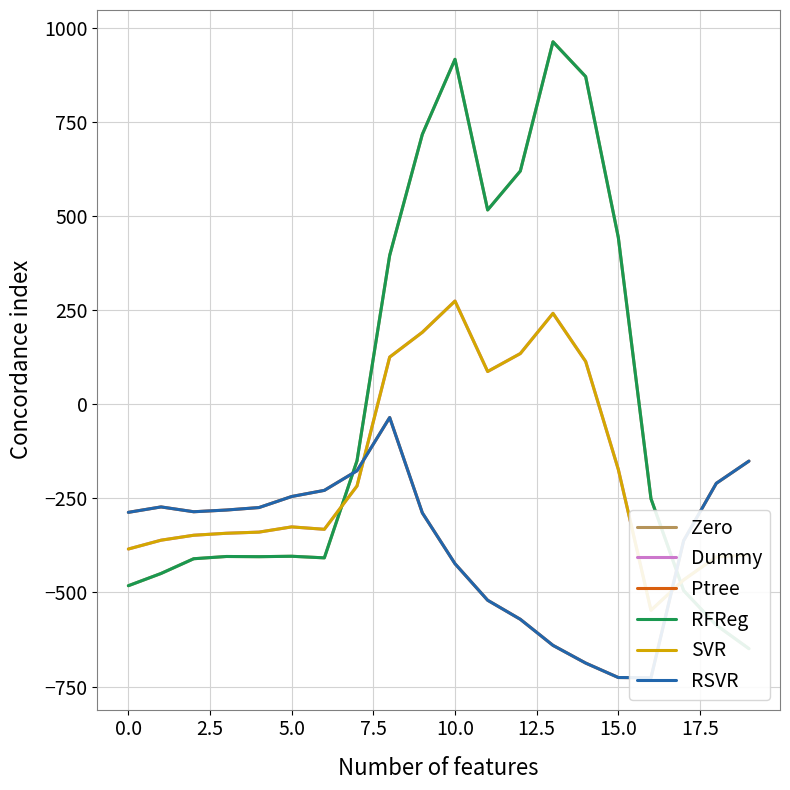

At which label is SVR closest to -136?

15